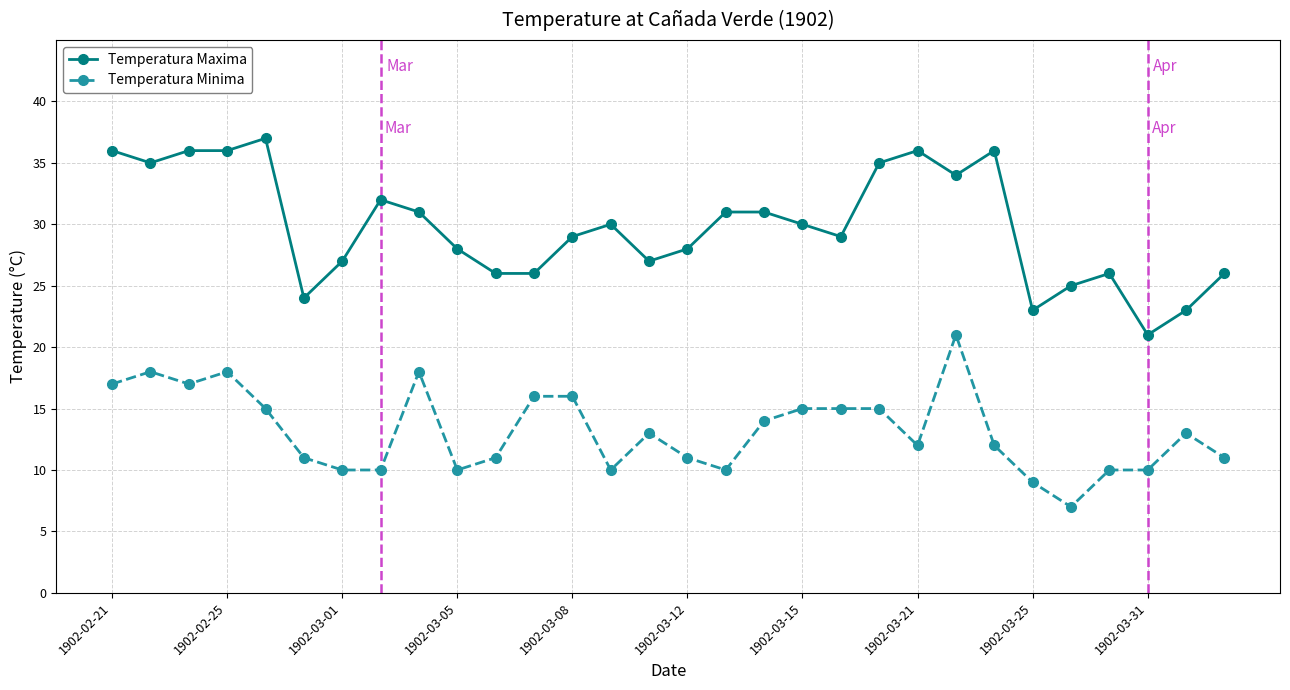

Is this an area chart (filled region under the line)?

No